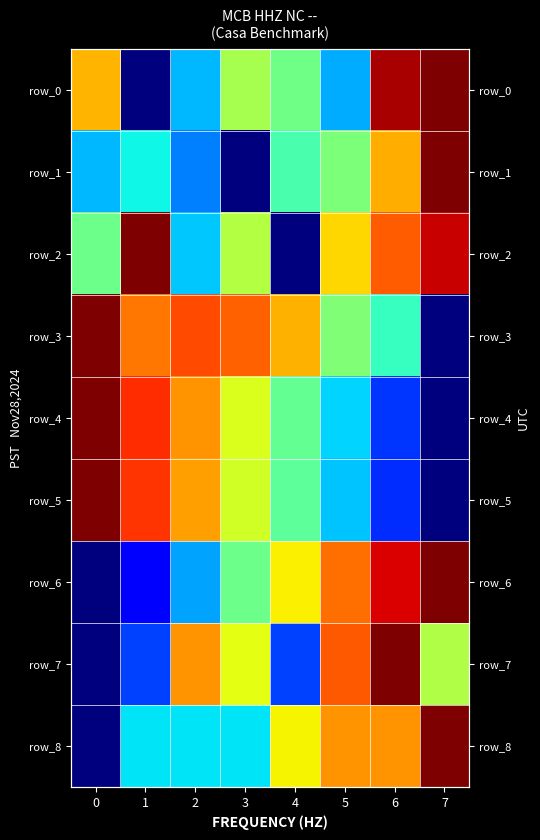

How many values in row_8 are above zero?

7